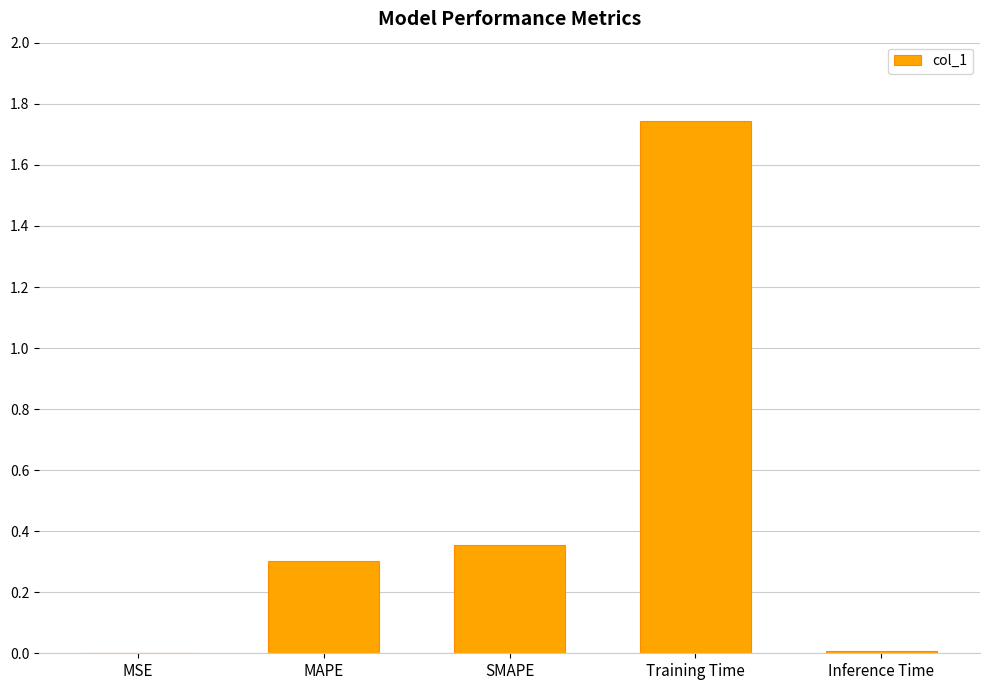

The value at MAPE is 0.2. True or false?

False